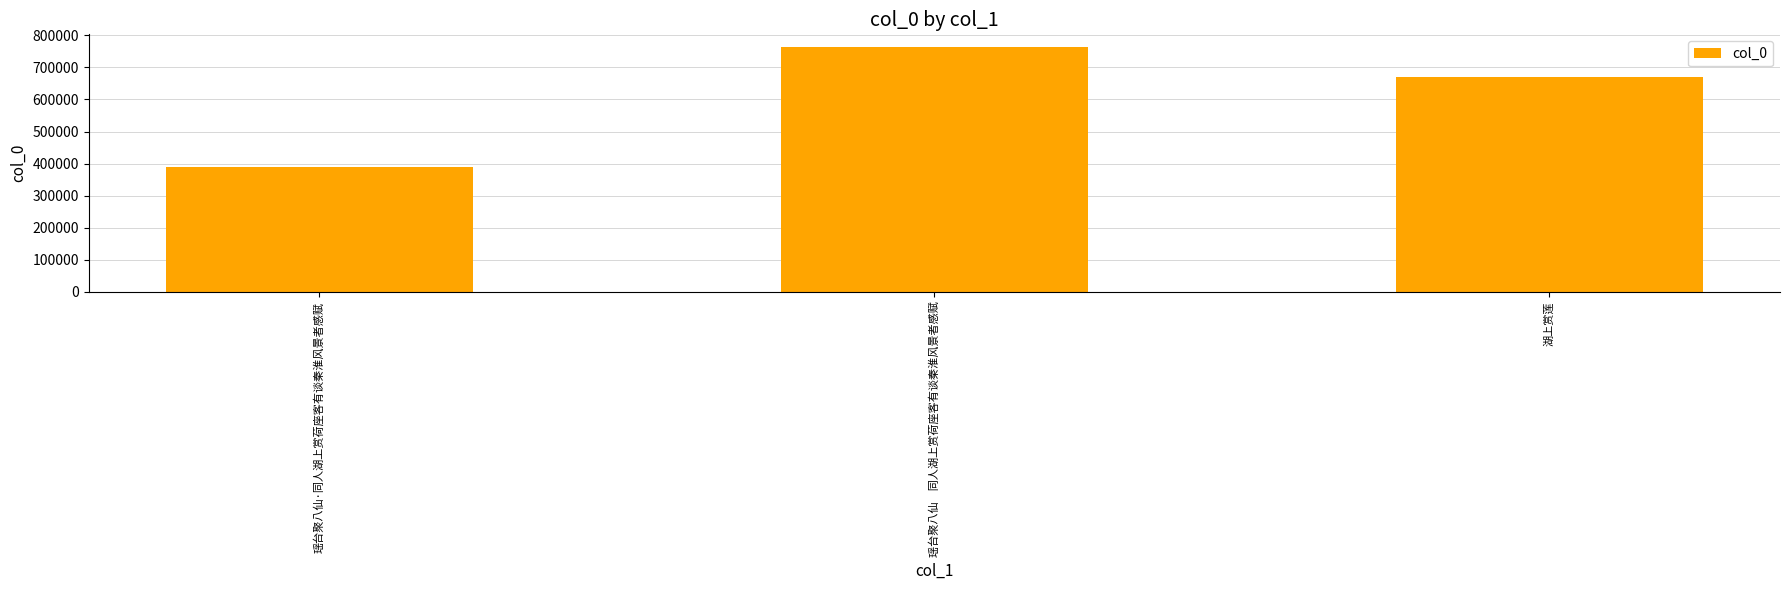

Reading right to left, list all the values displayed in this chart.

669542	764805	389407